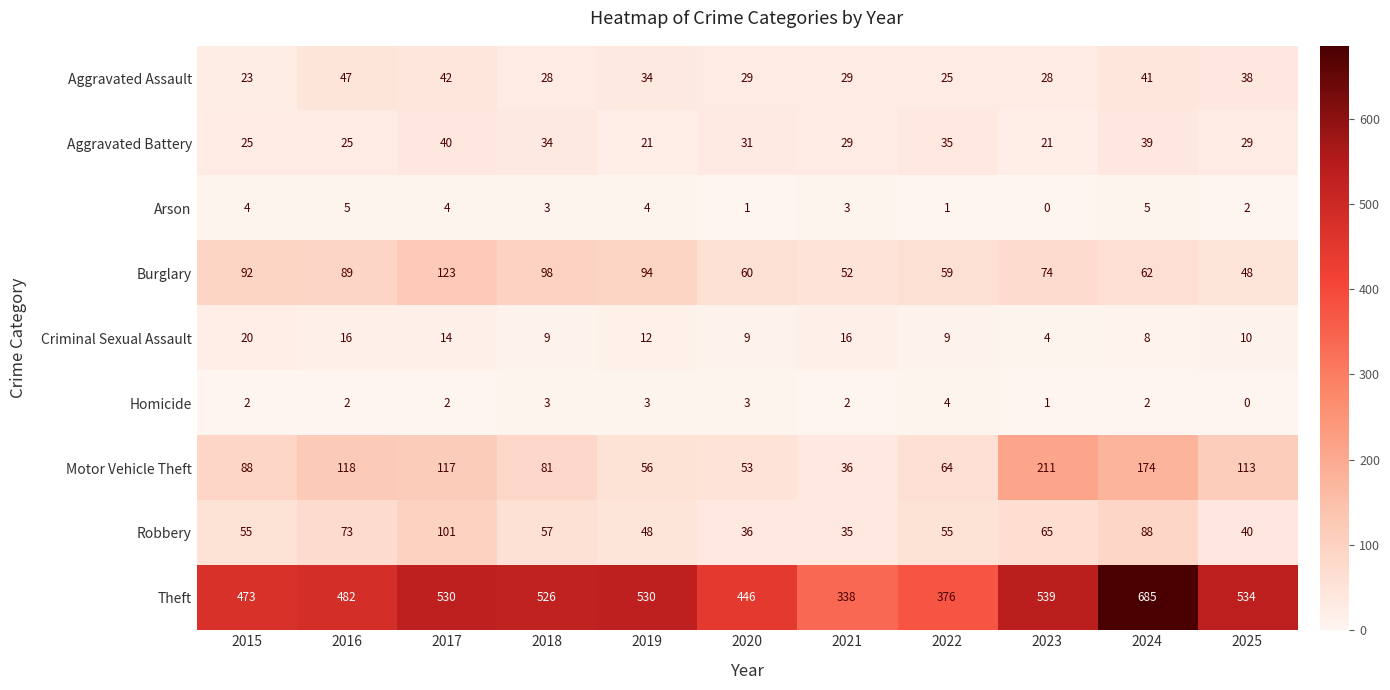

Which category has the lowest value in the Criminal Sexual Assault series?

2023